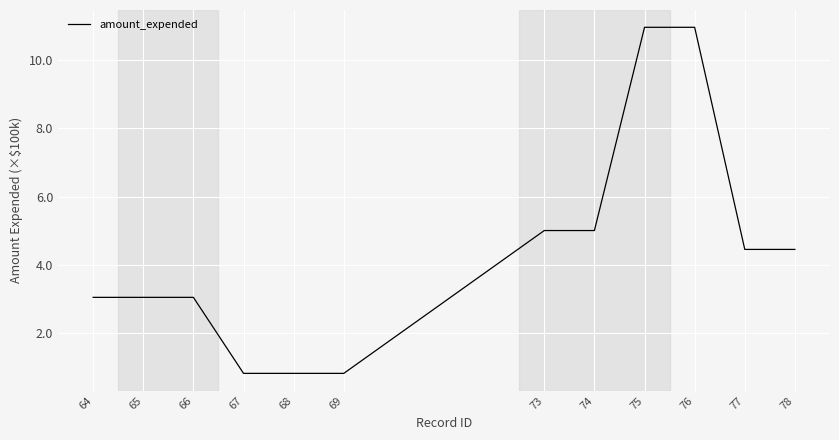

The chart shows a value of 6.6 at 77. True or false?

False